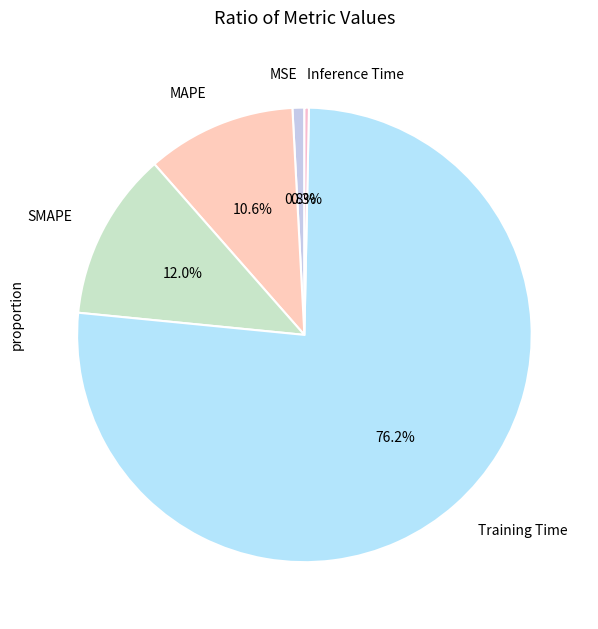

What is the majority slice?

Training Time